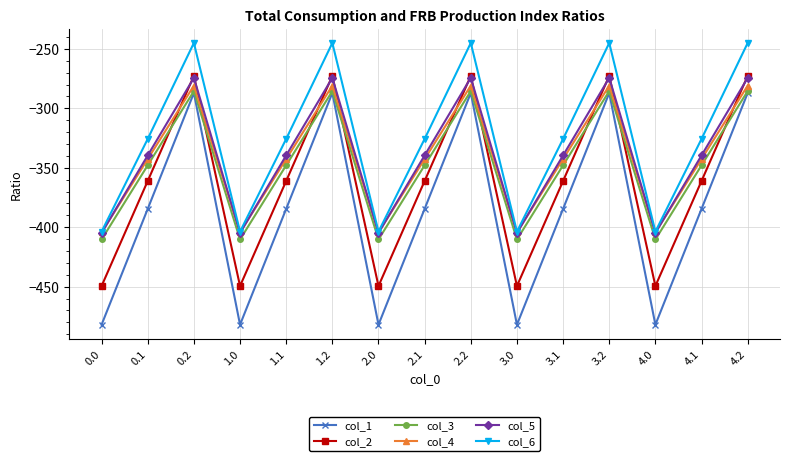

Reading left to right, what are all the values shown in this chart?

col_1: -482.0	-384.6	-287.1	-482.0	-384.6	-287.1	-482.0	-384.6	-287.1	-482.0	-384.6	-287.1	-482.0	-384.6	-287.1
col_2: -449.5	-361.1	-272.7	-449.5	-361.1	-272.7	-449.5	-361.1	-272.7	-449.5	-361.1	-272.7	-449.5	-361.1	-272.7
col_3: -410.3	-347.9	-285.5	-410.3	-347.9	-285.5	-410.3	-347.9	-285.5	-410.3	-347.9	-285.5	-410.3	-347.9	-285.5
col_4: -404.4	-342.7	-281.0	-404.4	-342.7	-281.0	-404.4	-342.7	-281.0	-404.4	-342.7	-281.0	-404.4	-342.7	-281.0
col_5: -404.9	-339.6	-274.4	-404.9	-339.6	-274.4	-404.9	-339.6	-274.4	-404.9	-339.6	-274.4	-404.9	-339.6	-274.4
col_6: -403.8	-325.7	-245.0	-403.8	-325.7	-245.0	-403.8	-325.7	-245.0	-403.8	-325.7	-245.0	-403.8	-325.7	-245.0